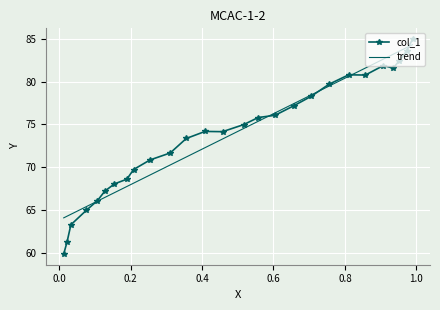

What is the maximum value for col_1?

85.0